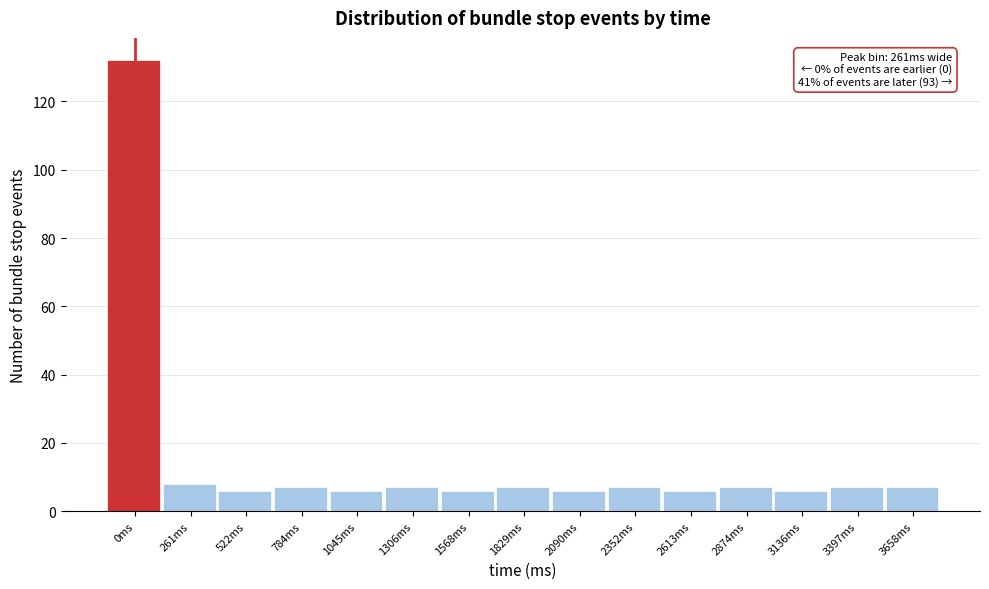

Reading left to right, transcribe all the data shown in this chart.

0ms=132	261ms=8	522ms=6	784ms=7	1045ms=6	1306ms=7	1568ms=6	1829ms=7	2090ms=6	2352ms=7	2613ms=6	2874ms=7	3136ms=6	3397ms=7	3658ms=7